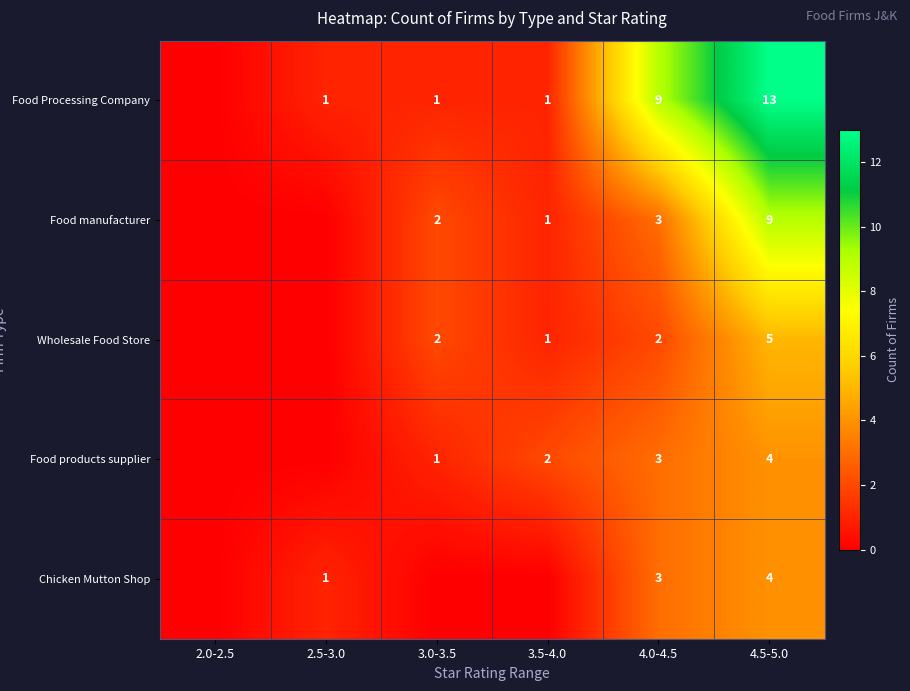

Is the value of Chicken Mutton Shop at 4.0-4.5 greater than the value of Food Processing Company at 3.0-3.5?

Yes